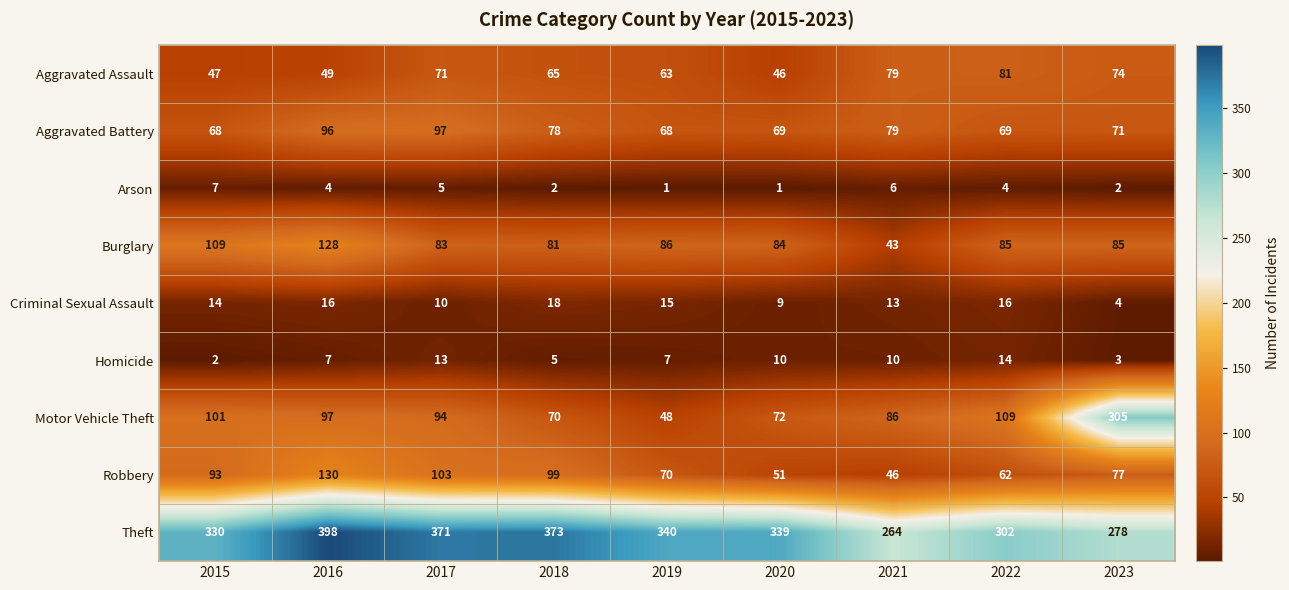

What is the spread (max minus min) of values at 2017?

366